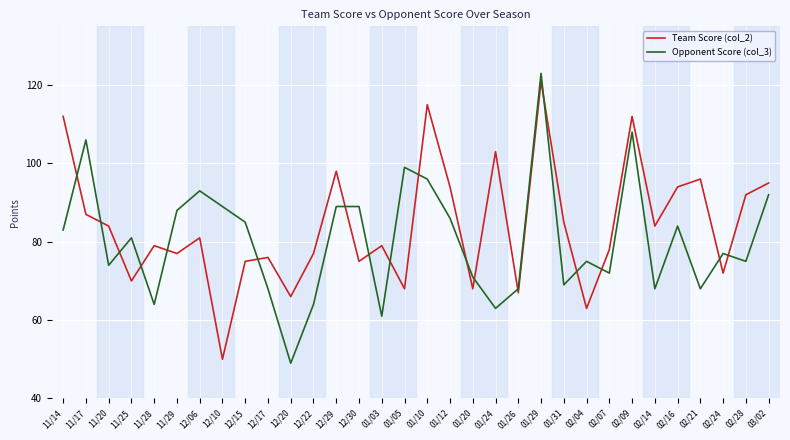

Between which two adjacent categories do Opponent Score (col_3) and Team Score (col_2) first intersect?

11/14 and 11/17